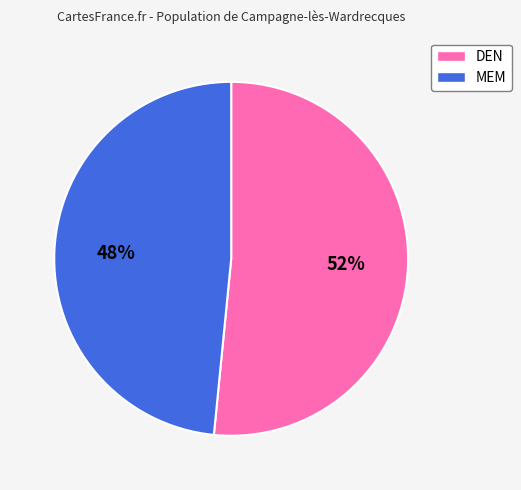

What is the smallest slice in the pie chart?

MEM